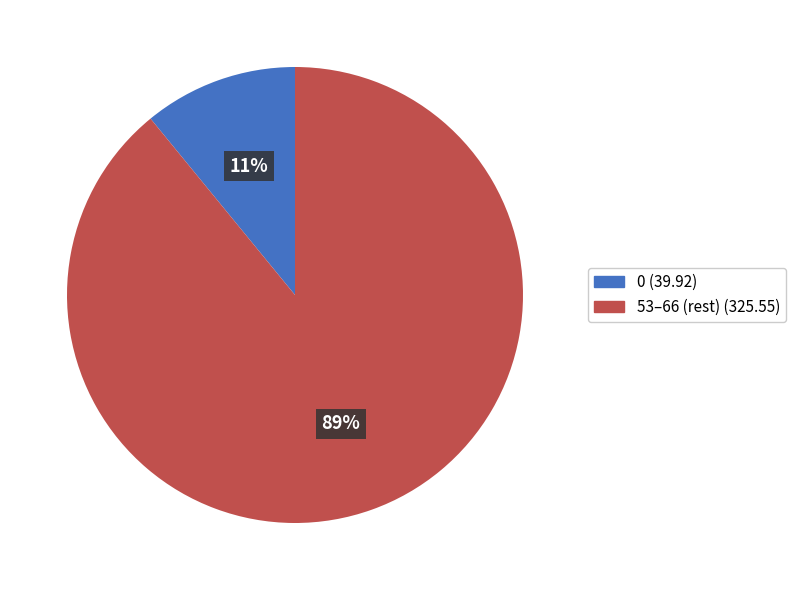

How many slices are in this pie chart?

2